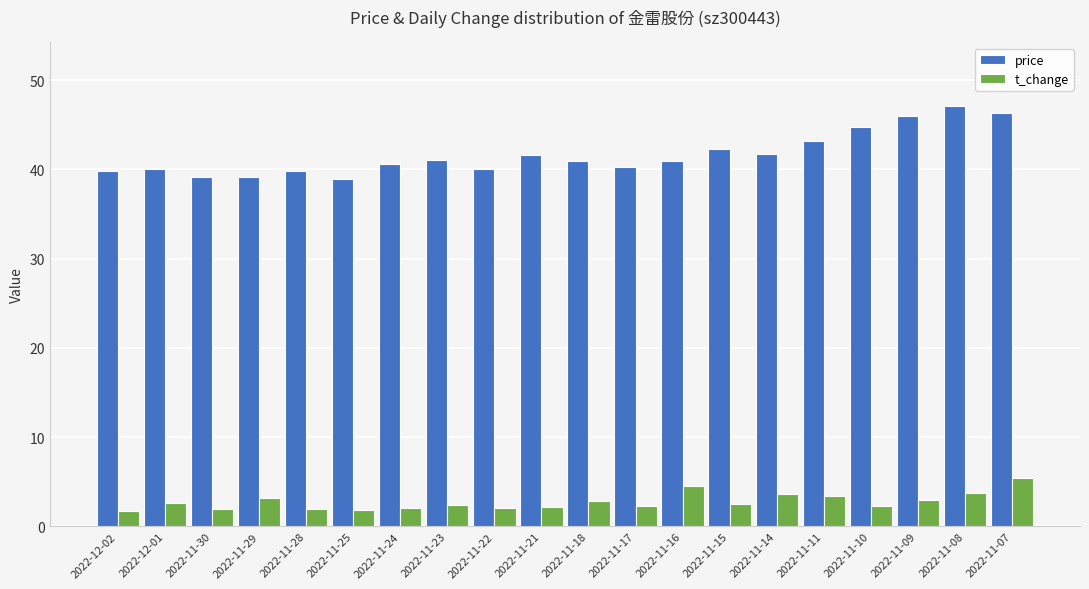

True or false: price has a value of 41.6 at 2022-11-21.

True